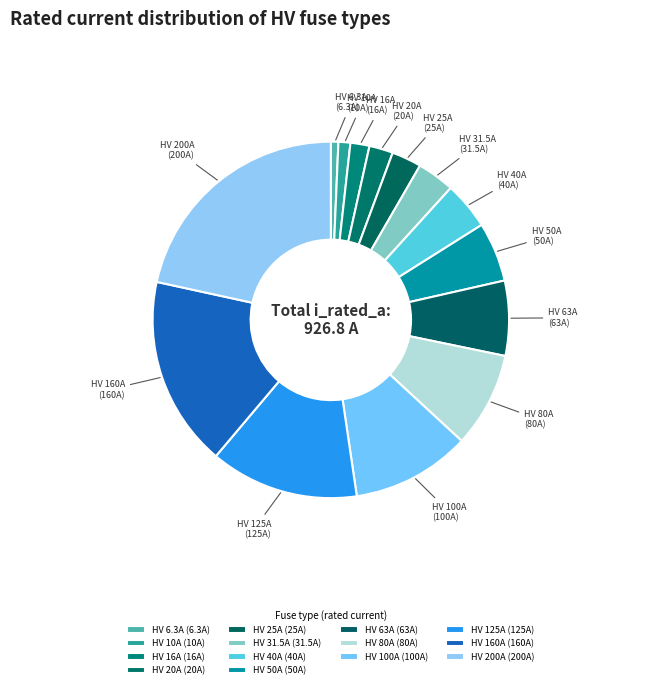

How many slices are in this pie chart?

14